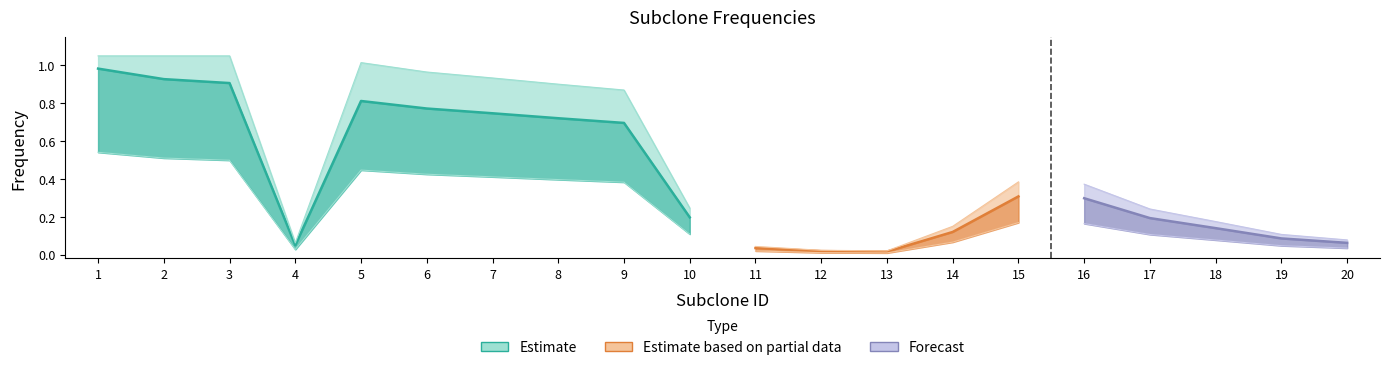

Between 15 and 20, which is larger?

15